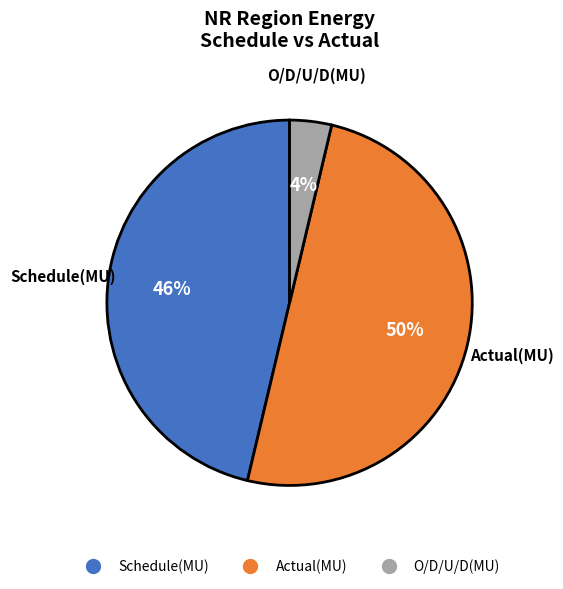

Count the number of slices in the pie.

3